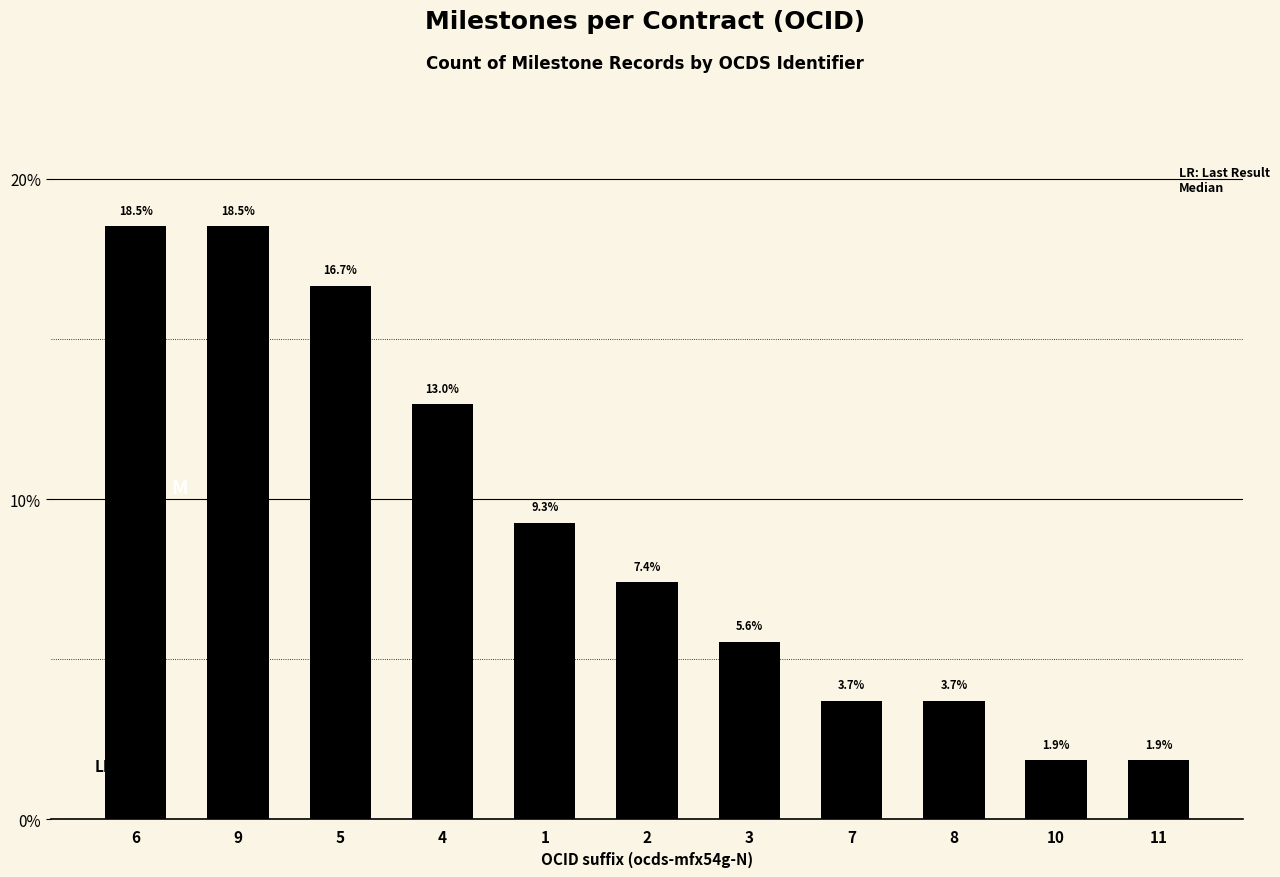

Reading left to right, extract all data points from this chart.

18.5	18.5	16.7	13.0	9.3	7.4	5.6	3.7	3.7	1.9	1.9